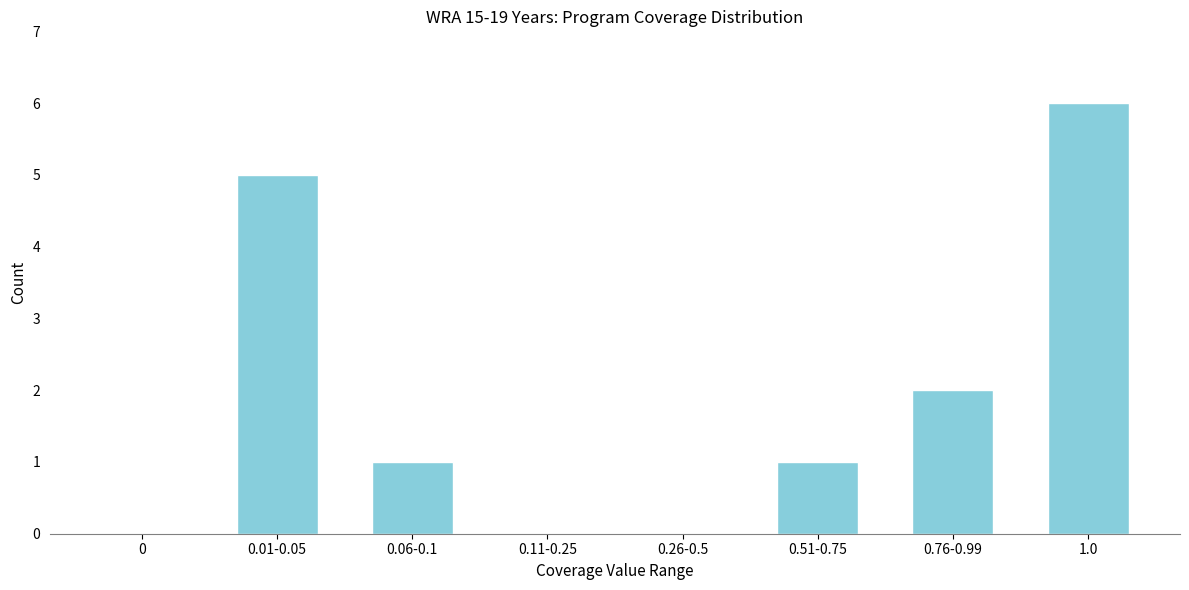

What is the sum of all values?

15